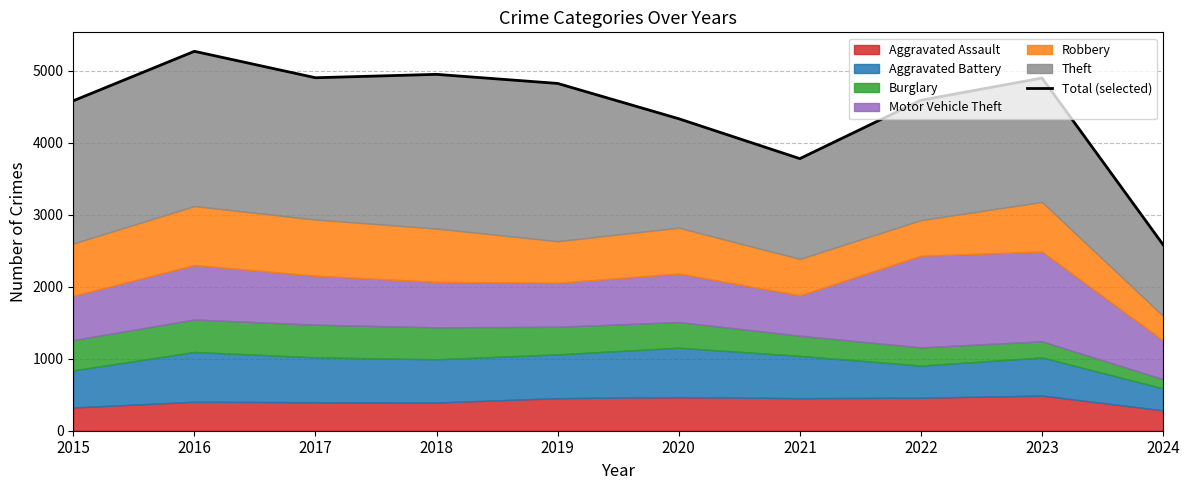

At which label is the value closest to 3924?

2021